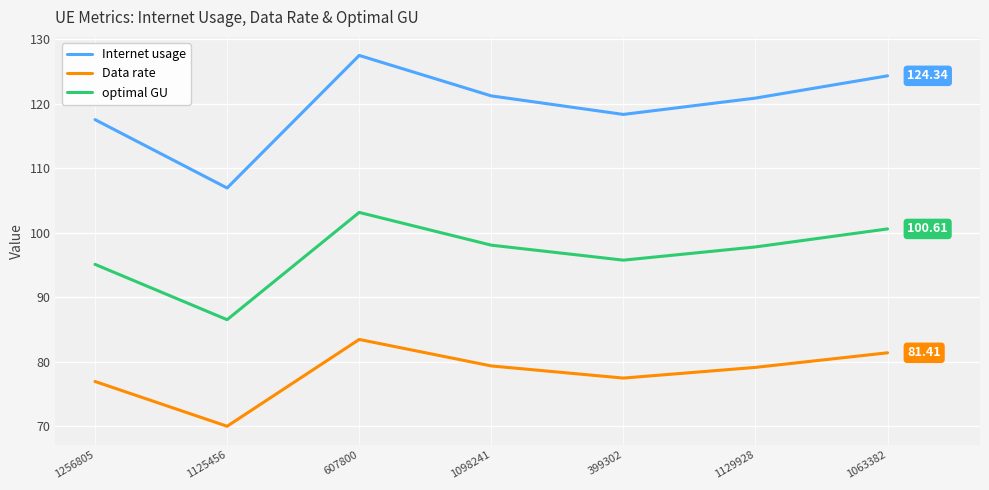

Count the number of categories in the chart.

7